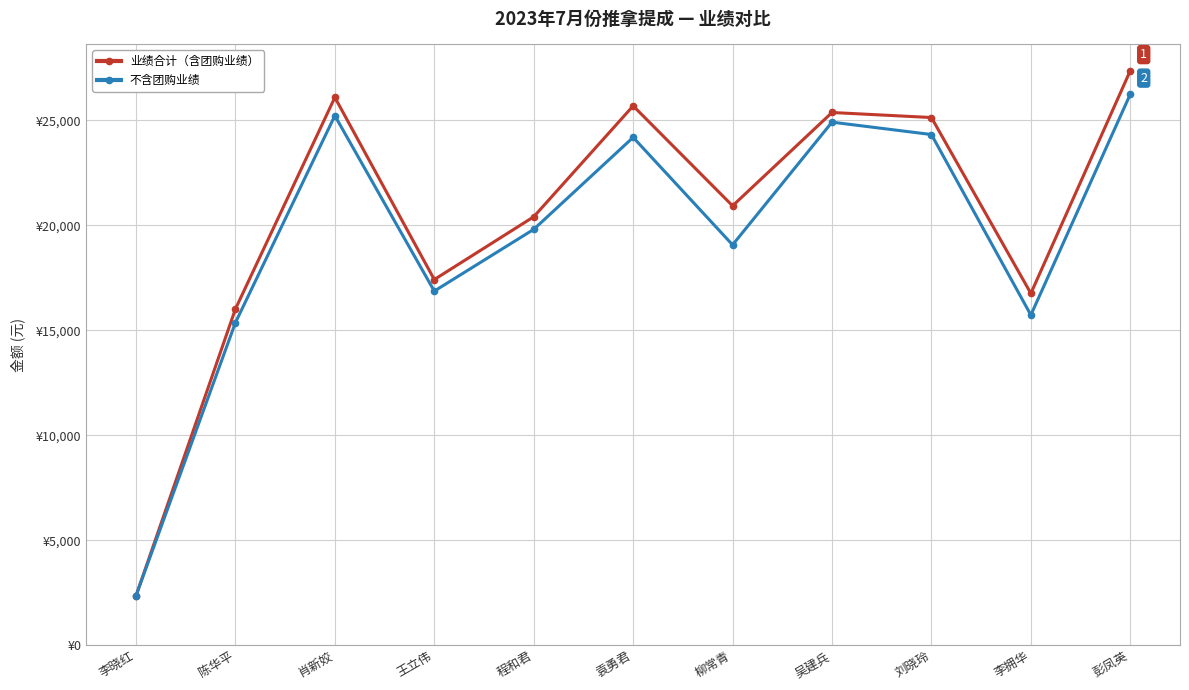

Which label corresponds to the smallest value in the chart?

李晓红